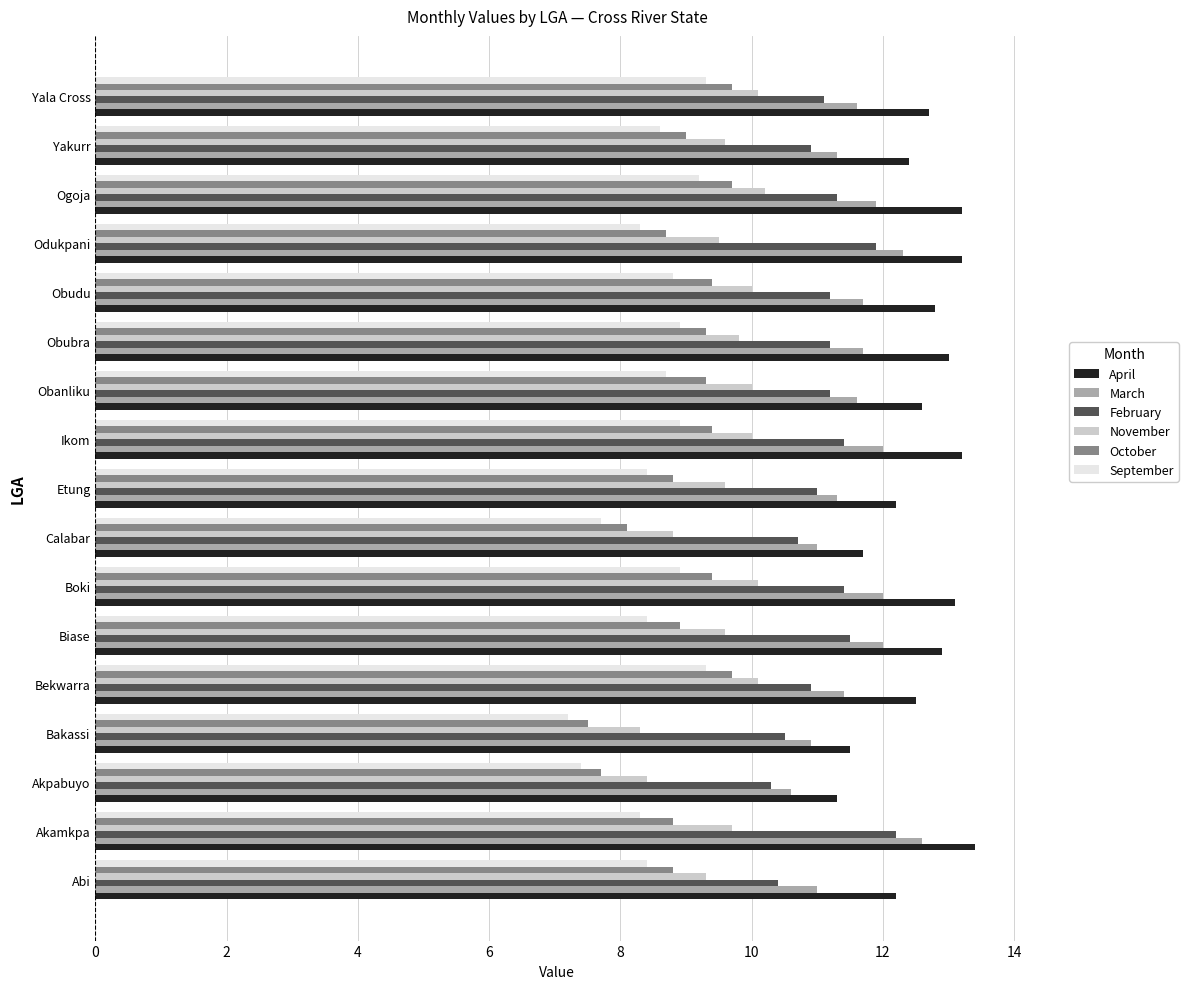

What is the difference between the highest and lowest values at Bakassi?

4.3